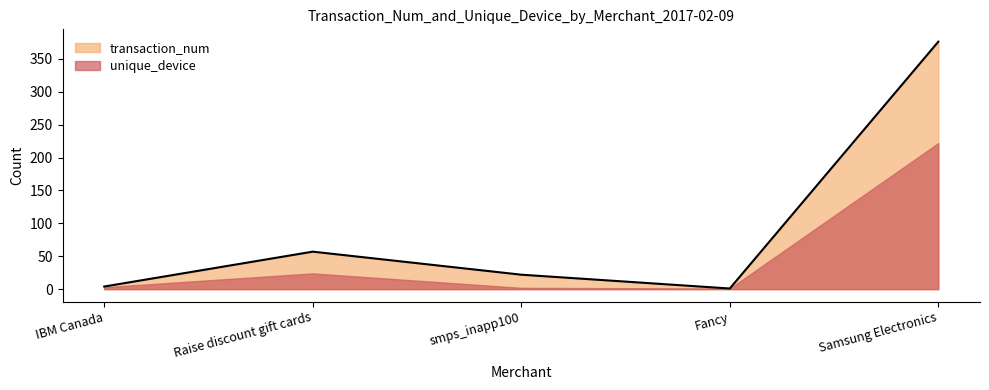

At which category does the data reach its first local valley?

Fancy